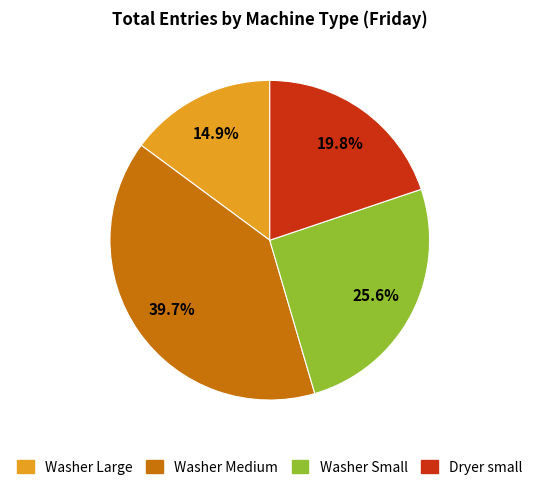

The Washer Large slice represents 15% of the pie. True or false?

True